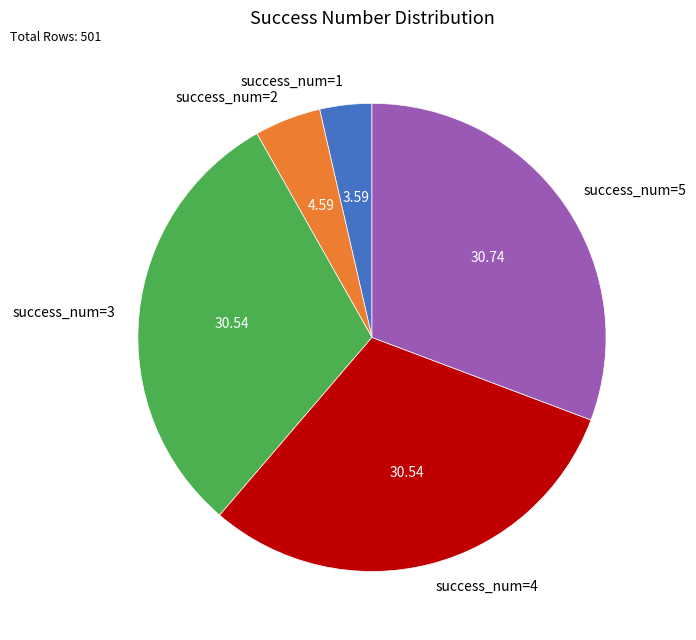

Which slice is the smallest?

success_num=1